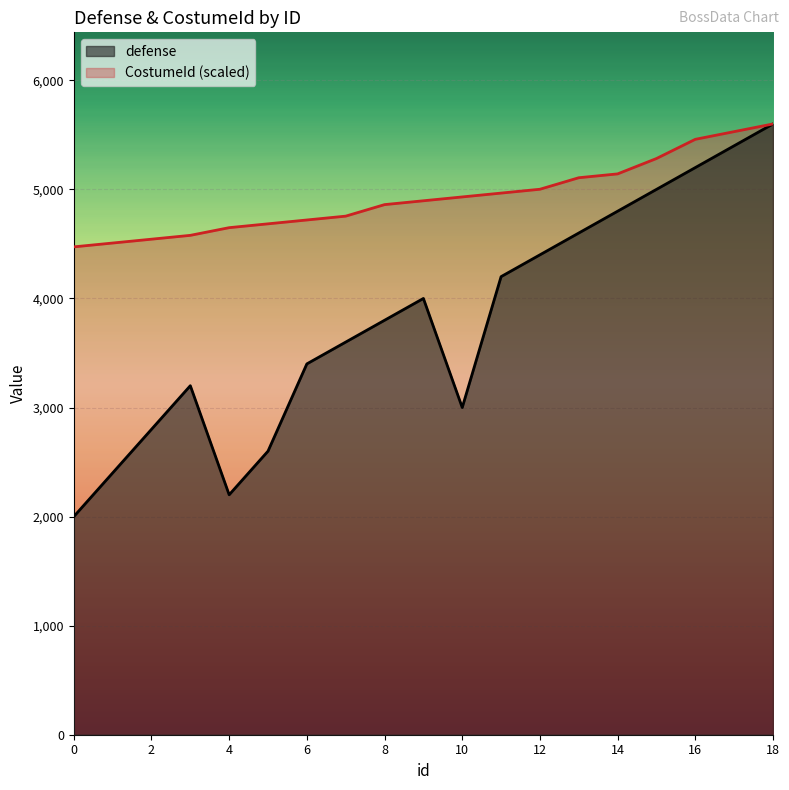

True or false: CostumeId and defense intersect in this chart.

False